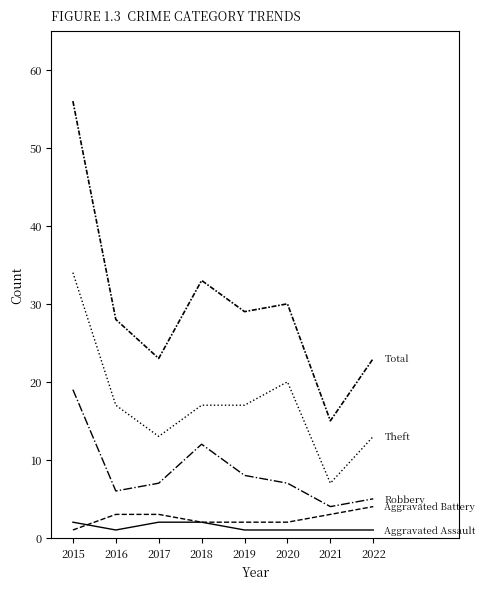

Reading right to left, what are all the values shown in this chart?

Aggravated Assault: 1	1	1	1	2	2	1	2
Aggravated Battery: 4	3	2	2	2	3	3	1
Robbery: 5	4	7	8	12	7	6	19
Theft: 13	7	20	17	17	13	17	34
Total: 23	15	30	29	33	23	28	56